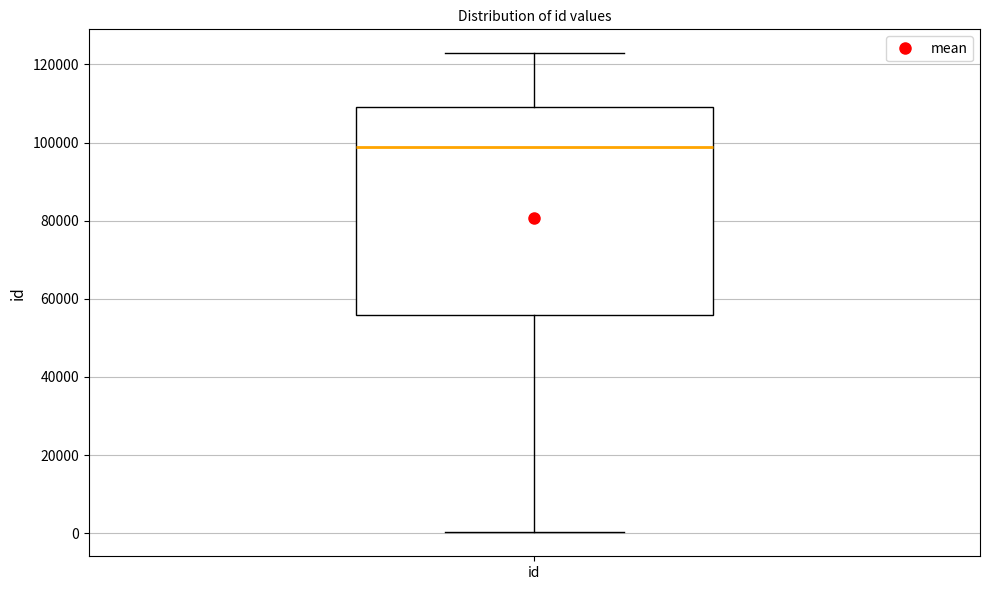

Read this box plot against the y-axis: the position of the median line, the range covered by the box, and the ends of both whiskers. The values are not printed on the chart, so give them approximately, as read against the axis.

median 98000, box 56000 to 110000, whiskers 0 to 122000